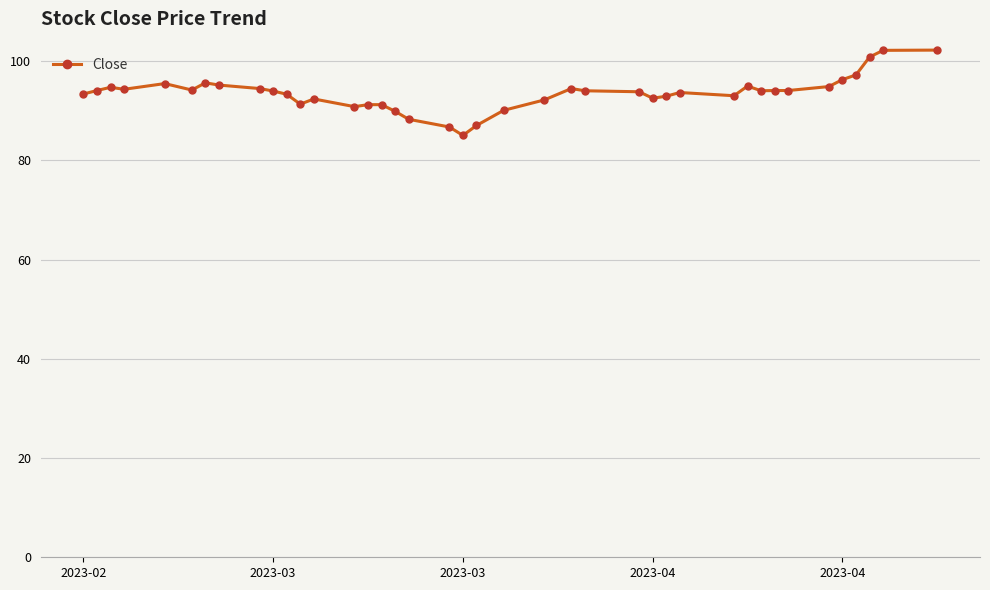

True or false: there are more than 1 points higher than both neighbors.

True